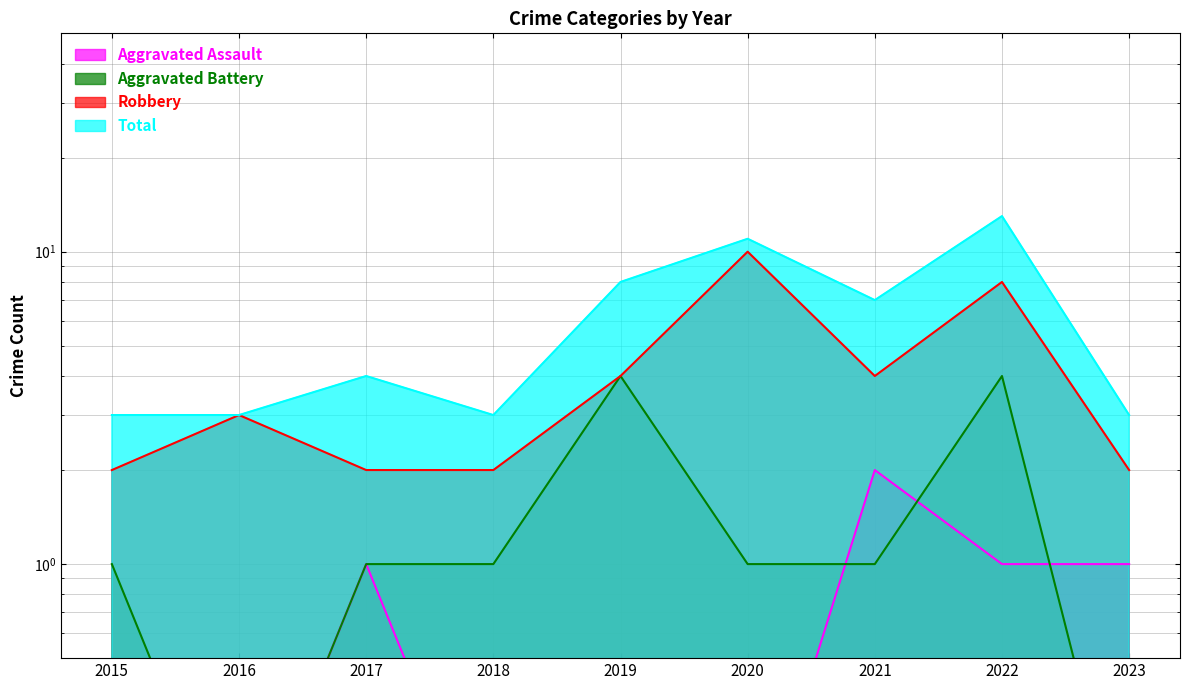

Is the value of Robbery at 2021 greater than the value of Total at 2015?

Yes